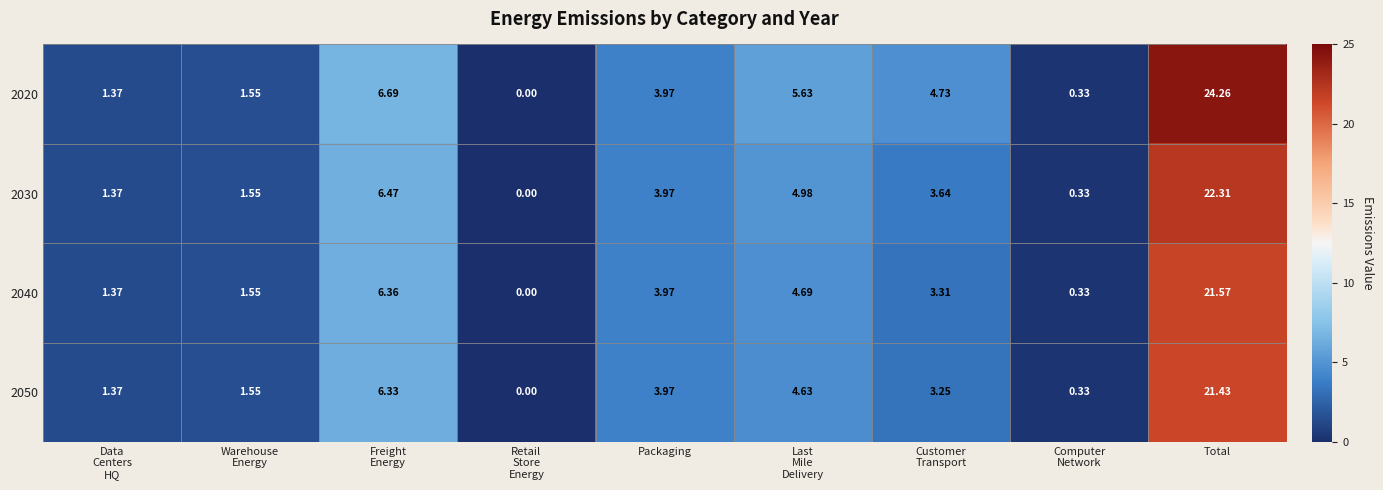

At which category is the sum across all series the highest?

Total